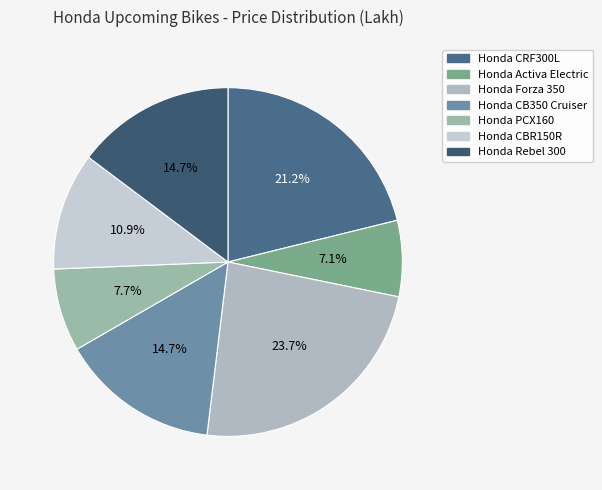

How many slices are in this pie chart?

7